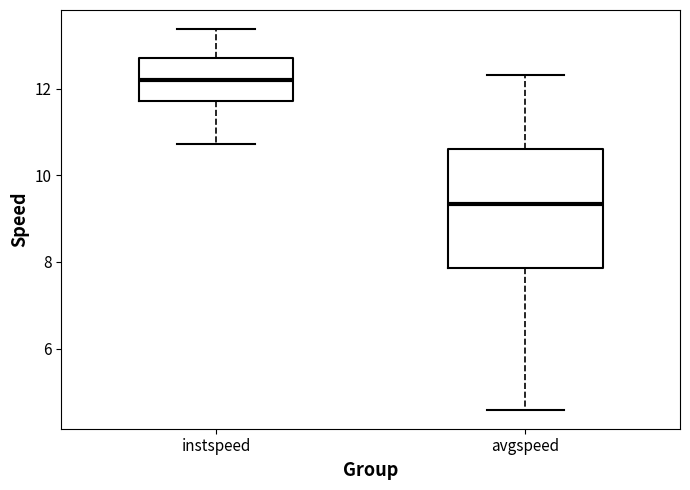

Reading left to right, transcribe this box plot: for each box, give where its median line is, the range the box spans, and where its two whiskers end, as read against the y-axis. The values are not printed on the chart, so give them approximately, as read against the axis.

instspeed: median 12.2, box 11.8 to 12.8, whiskers 10.8 to 13.4
avgspeed: median 9.4, box 7.8 to 10.6, whiskers 4.6 to 12.4